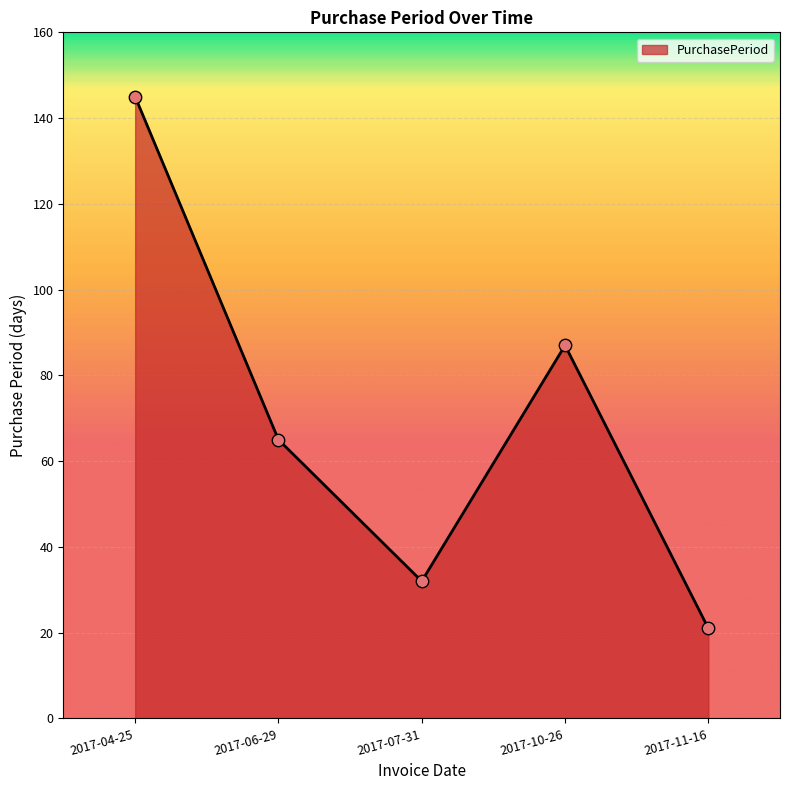

What is the change in value from 2017-07-31 to 2017-10-26?

+55